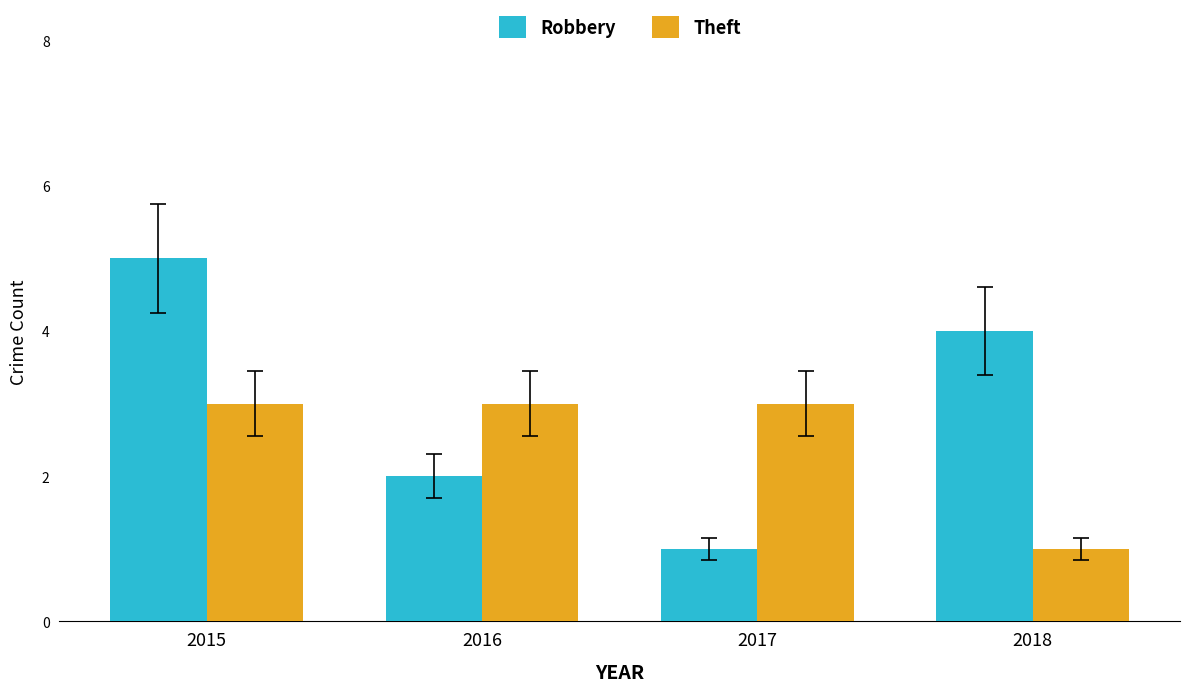

Reading left to right, transcribe all the data shown in this chart.

Robbery: 2015=5	2016=2	2017=1	2018=4
Theft: 2015=3	2016=3	2017=3	2018=1